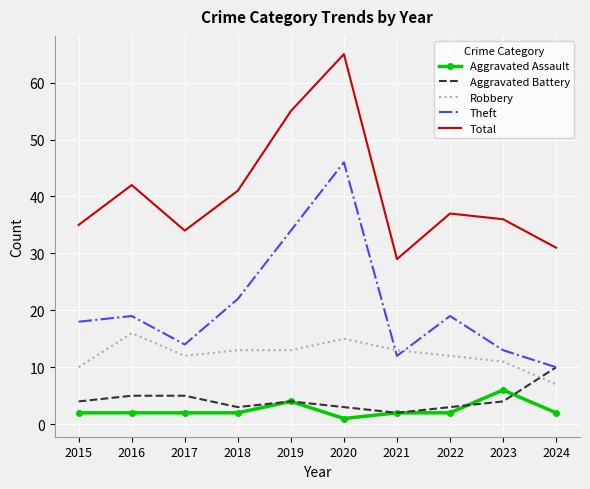

The Total series shows 55 at 2019. True or false?

True